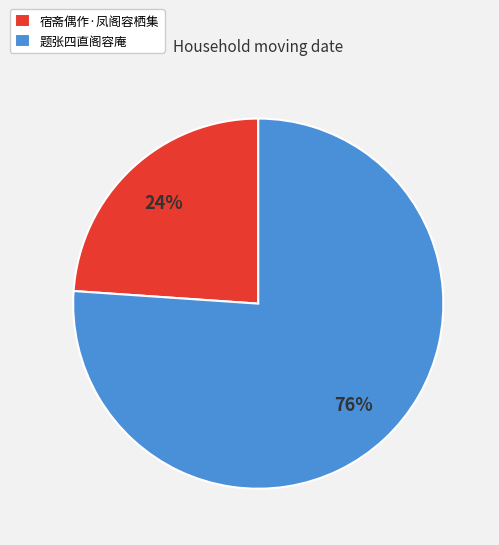

Rank the categories by value from lowest to highest.

宿斋偶作·凤阁容栖集, 题张四直阁容庵